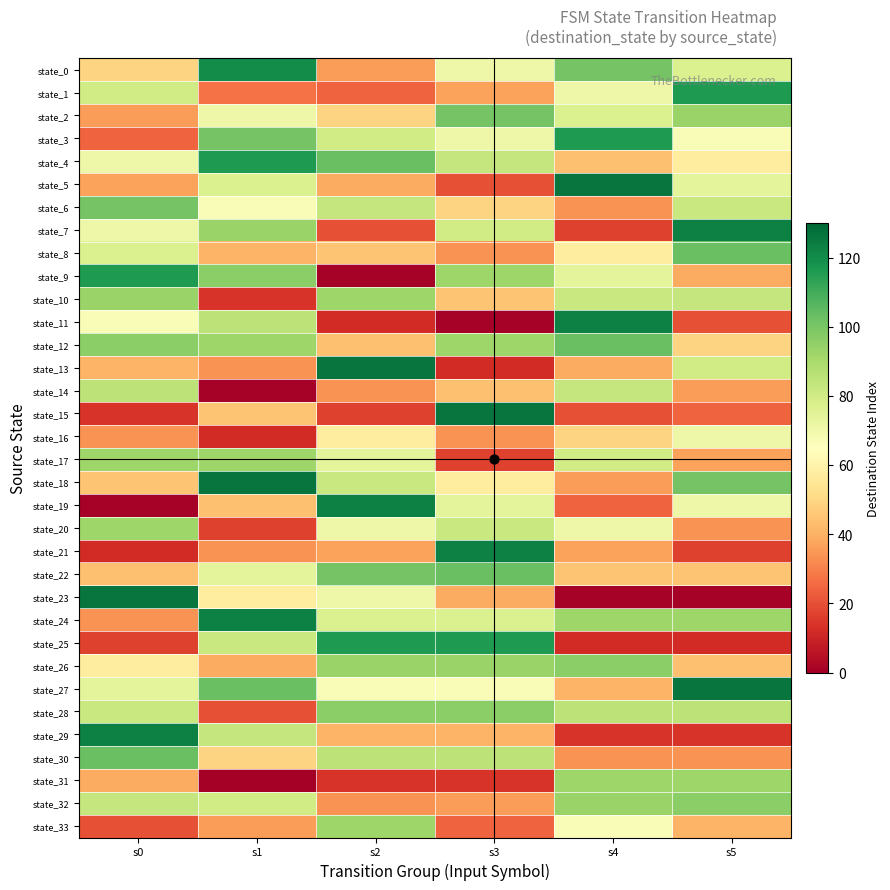

Which has a higher value, s0 or s3?

s3